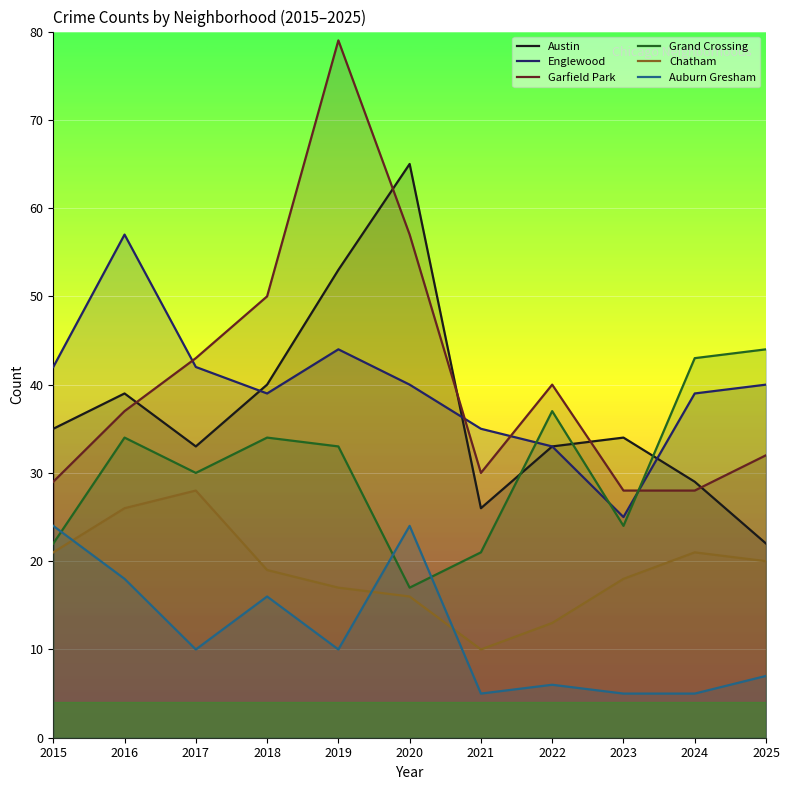

At which label is Chatham closest to 19?

2018